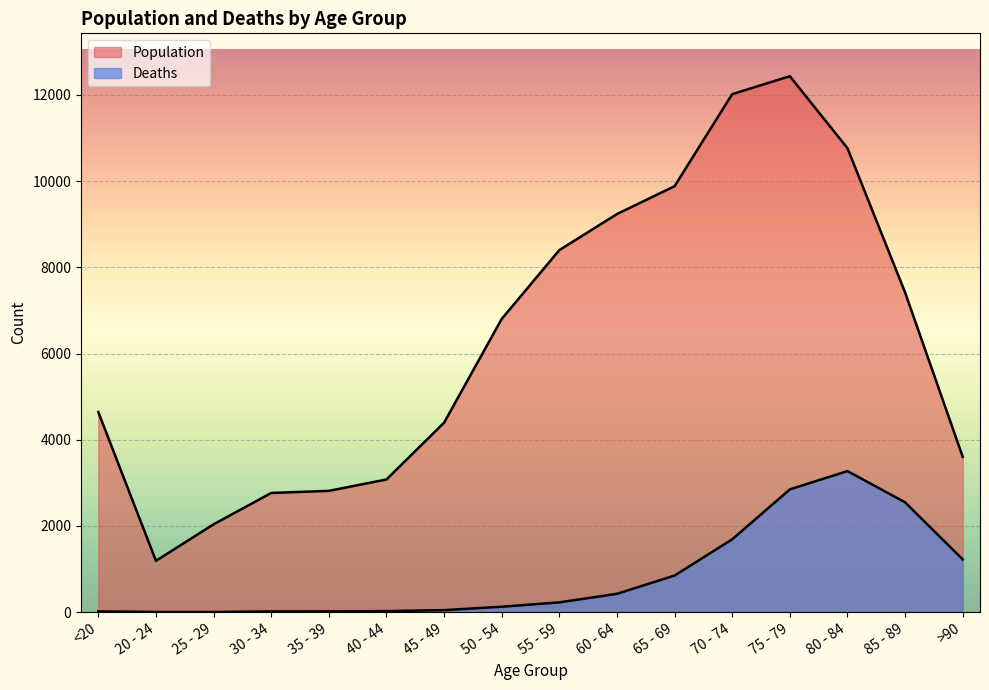

Which label corresponds to the smallest value in the chart?

25 - 29